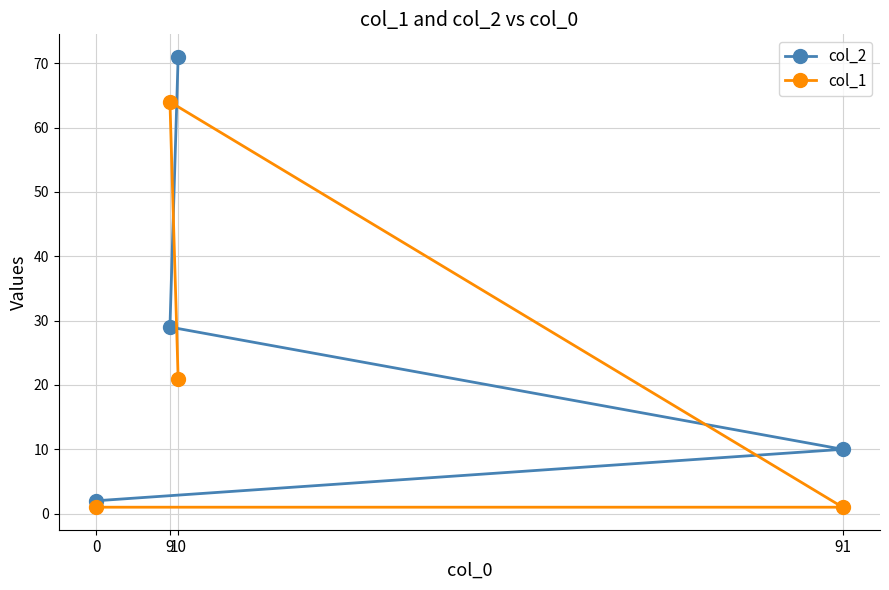

Between 91 and 9, which series saw the biggest shift?

col_1